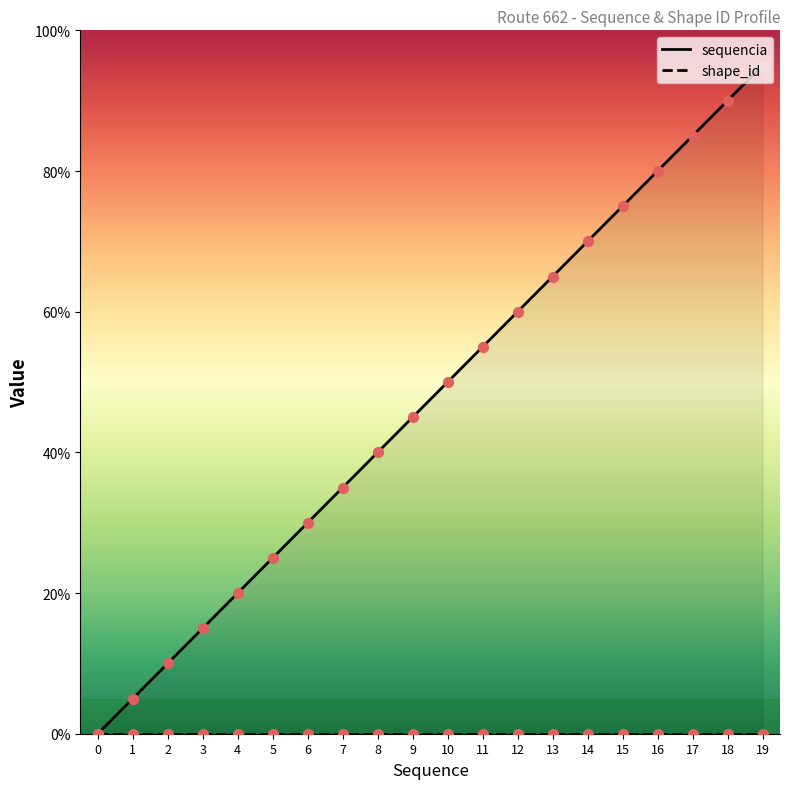

Which series contains the highest Y value?

sequencia